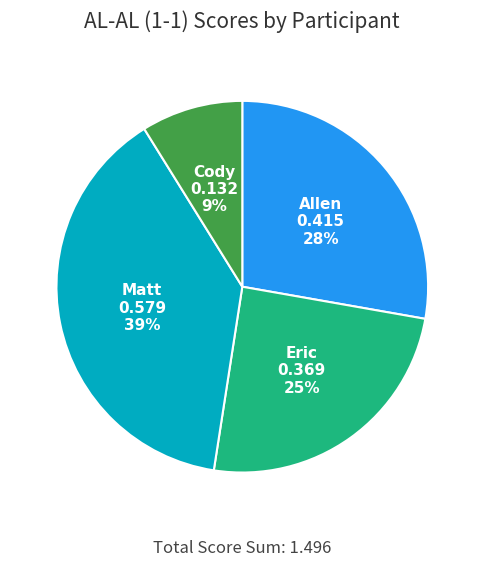

To the nearest percent, what is the difference between the largest and smallest slice percentages?

30%